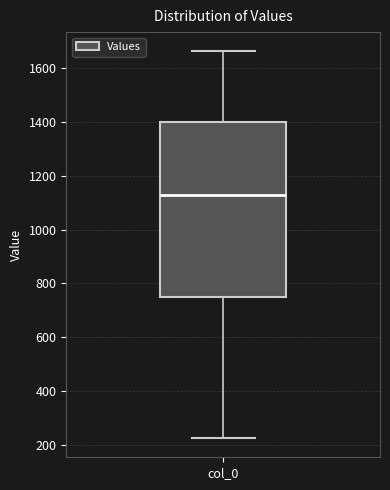

Transcribe this box plot: give where the median line is, the range the box spans, and where the two whiskers end, as read against the y-axis. The values are not printed on the chart, so give them approximately, as read against the axis.

median 1120, box 760 to 1400, whiskers 220 to 1660